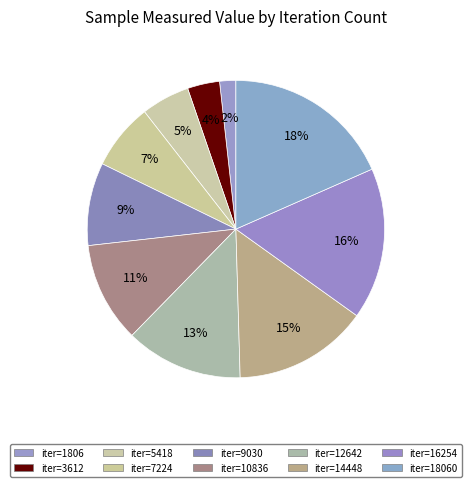

How many slices are in this pie chart?

10